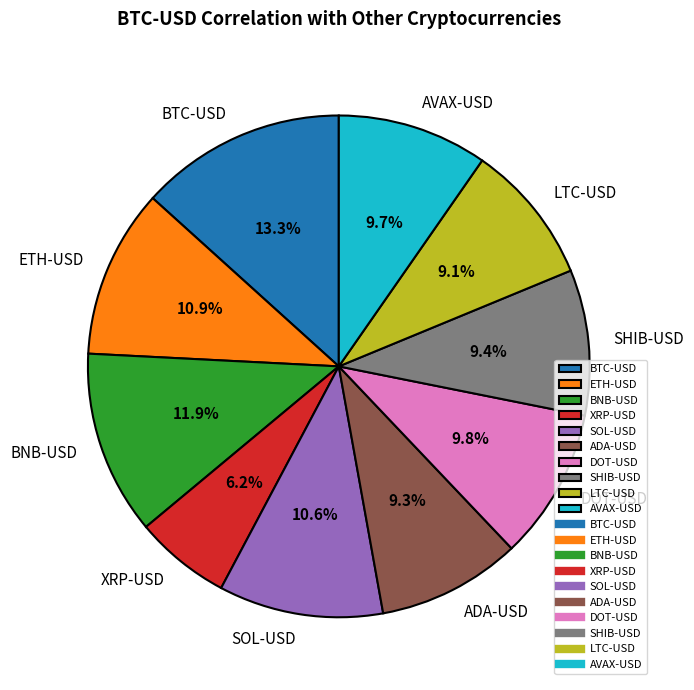

What is the smallest slice in the pie chart?

XRP-USD